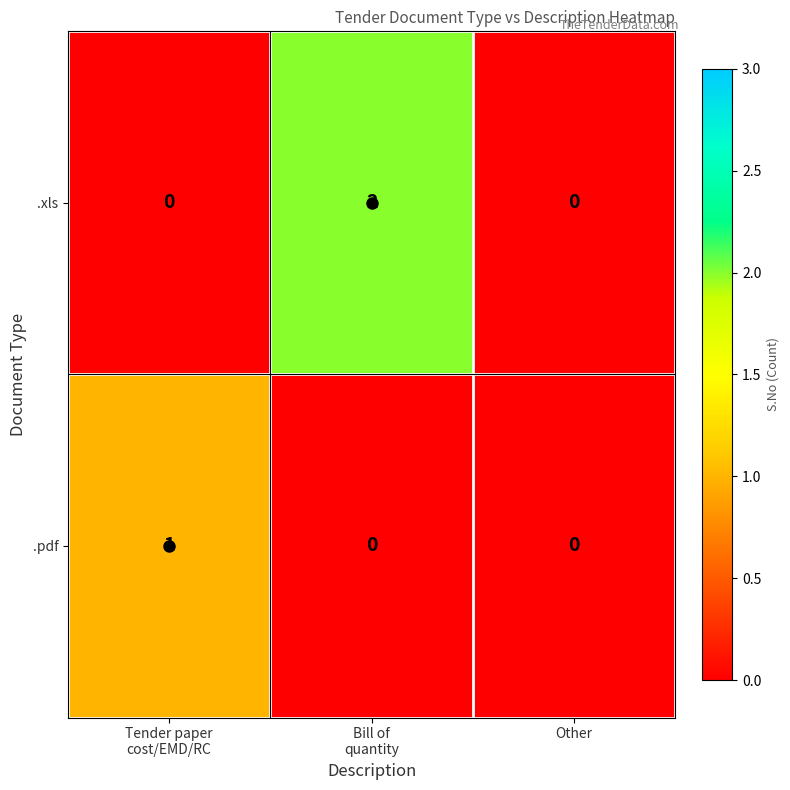

Count the .pdf values in the range 0 to 1.

3